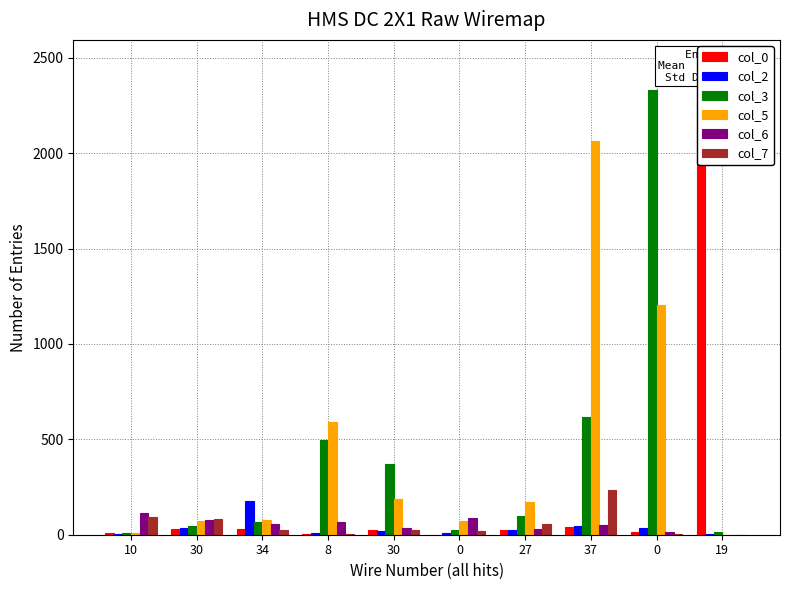

What is the value of the col_2 bar at the 4th from the left?

10